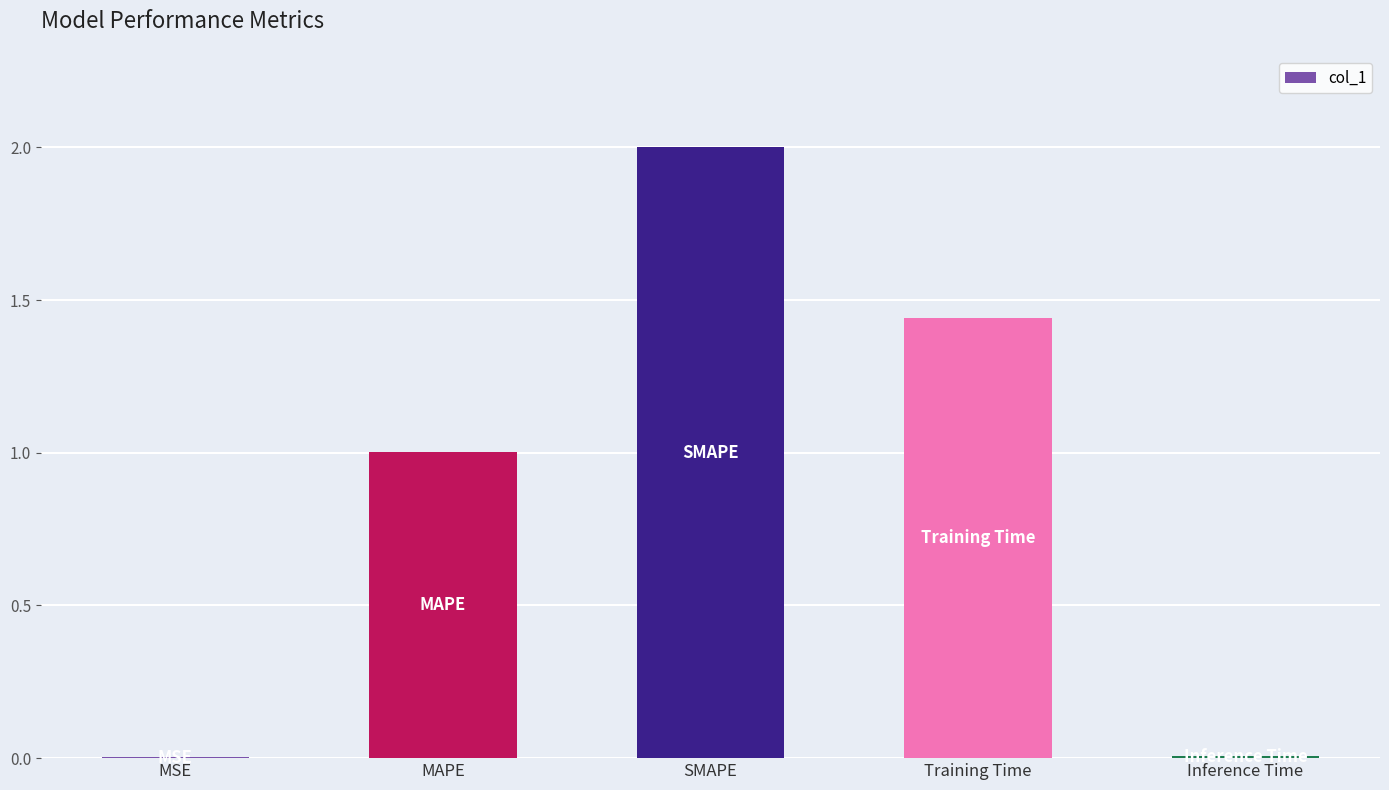

Does the chart contain stacked bars?

No